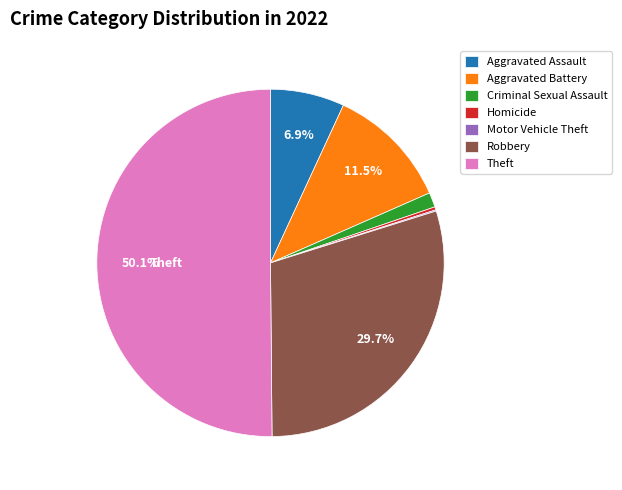

The Robbery slice represents 44% of the pie. True or false?

False